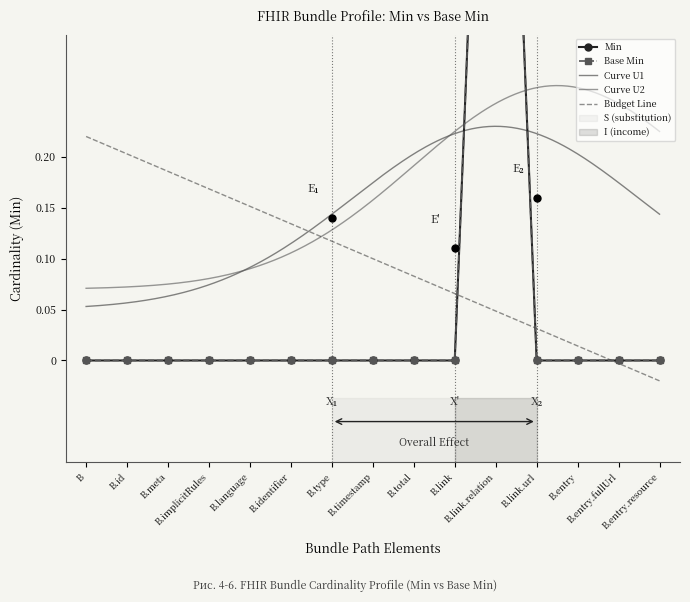

True or false: Min and Base Min cross at least once.

False